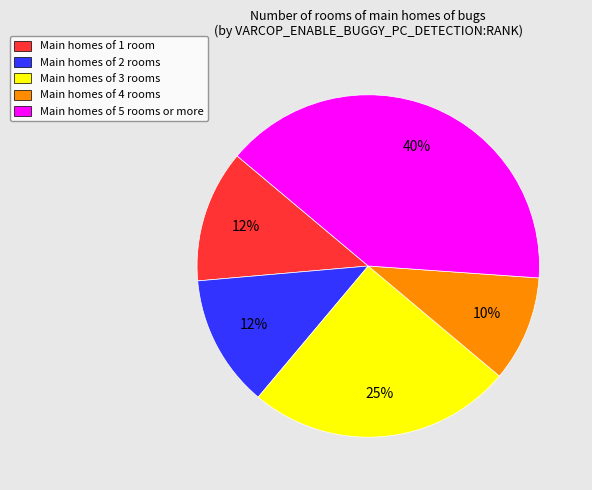

How many segments does this pie chart have?

5